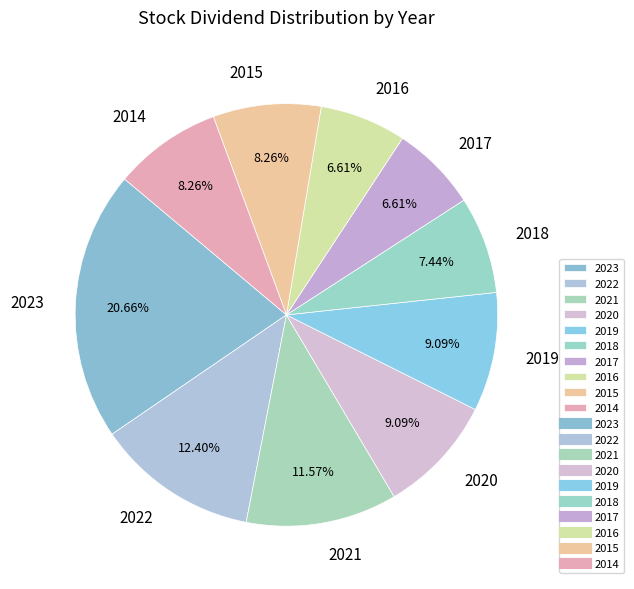

What percentage is the 2015 slice, to the nearest percent?

8%